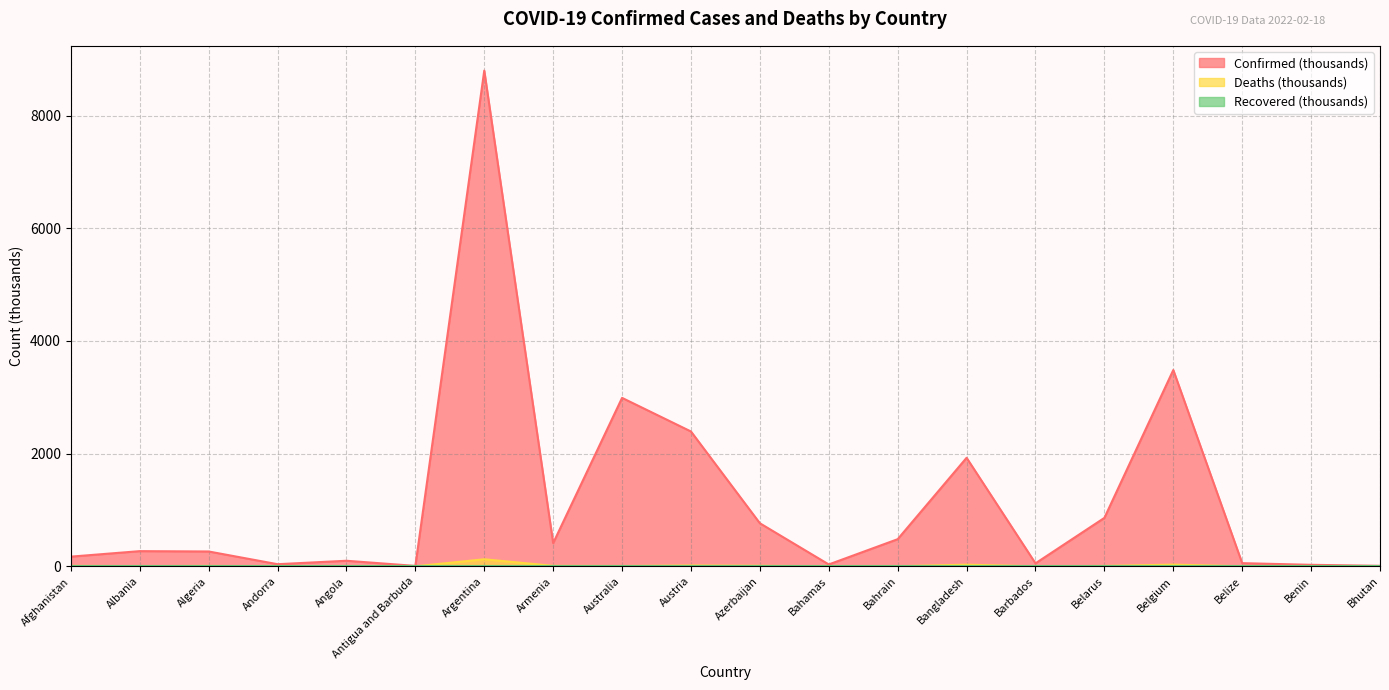

Rank the series at Belize from lowest to highest value.

Deaths, Confirmed